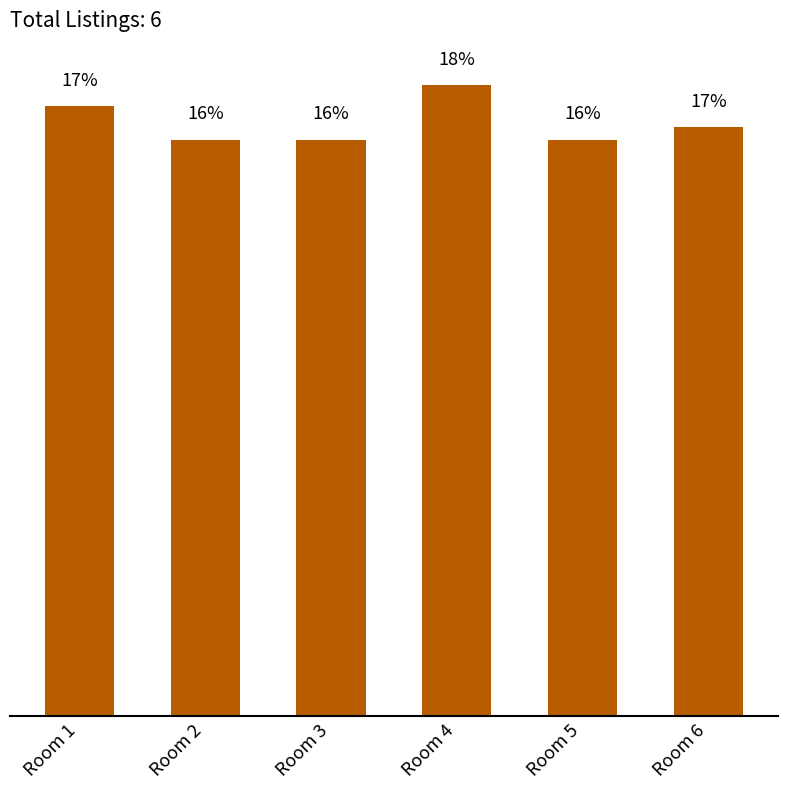

Reading right to left, extract all data points from this chart.

Room 6=16.5	Room 5=16.2	Room 4=17.7	Room 3=16.2	Room 2=16.2	Room 1=17.1